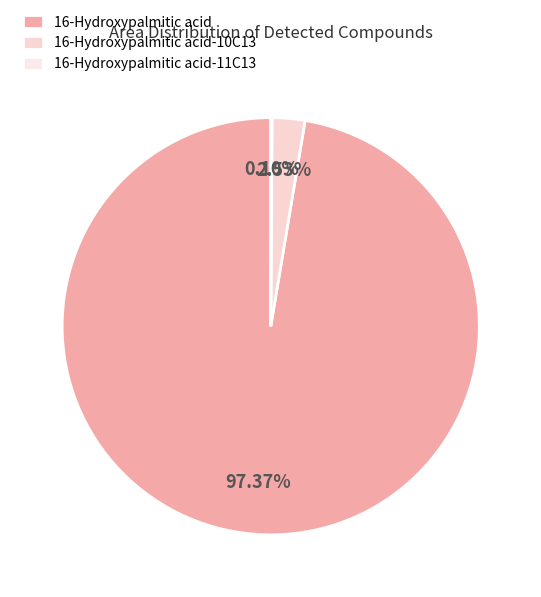

Is there any slice that represents more than half of the pie?

Yes